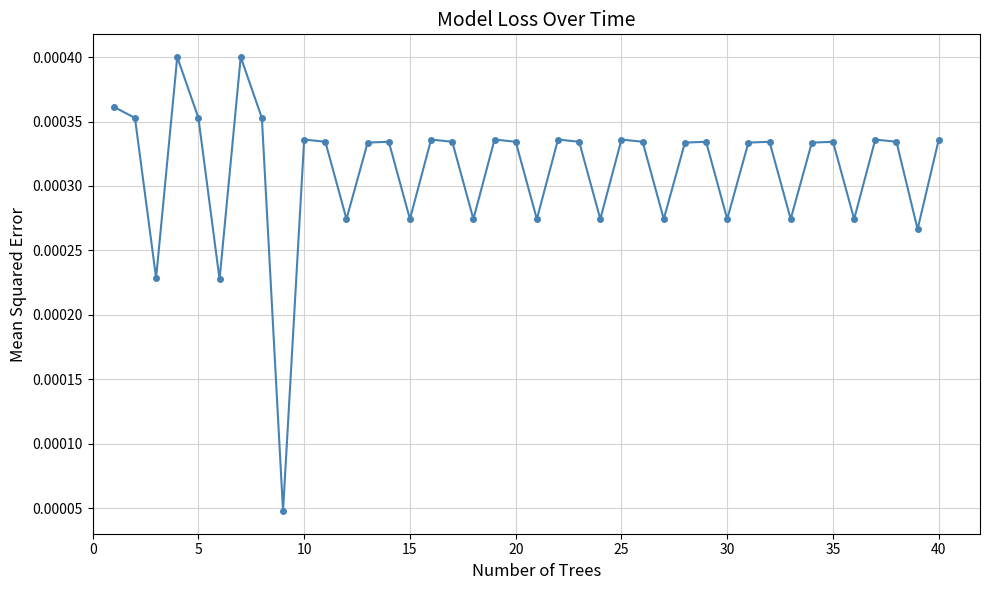

How many interior local peaks (higher than both neighbors) does the data have?

12